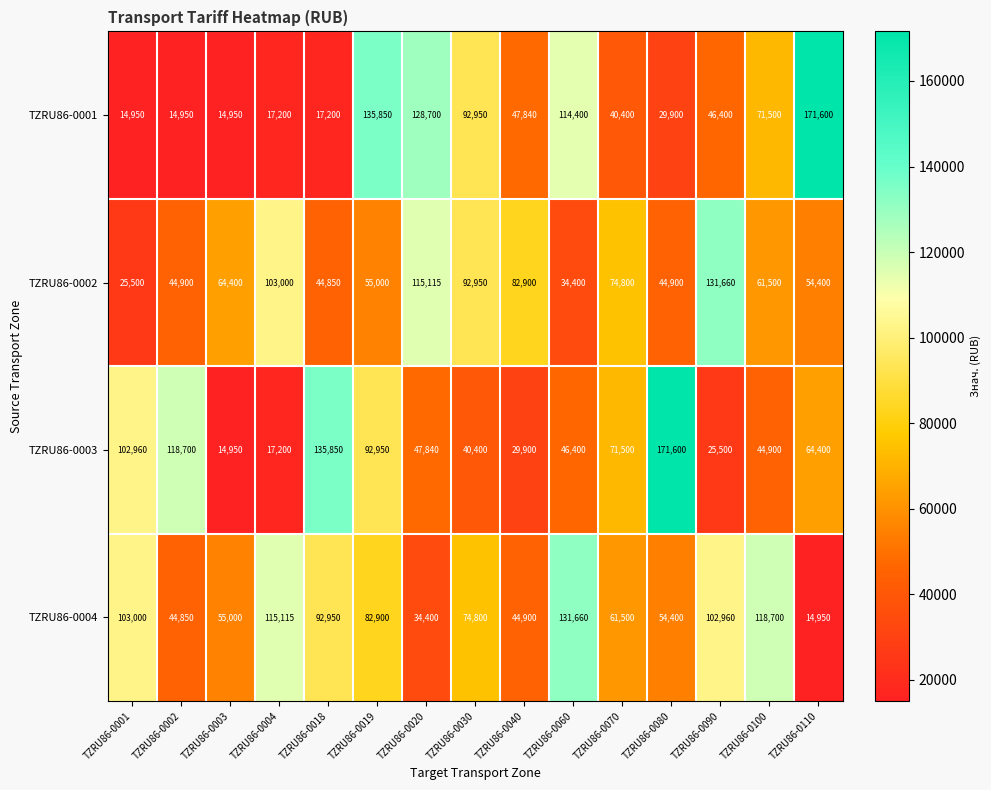

The value of TZRU86-0002 at TZRU86-0080 is 26748. True or false?

False